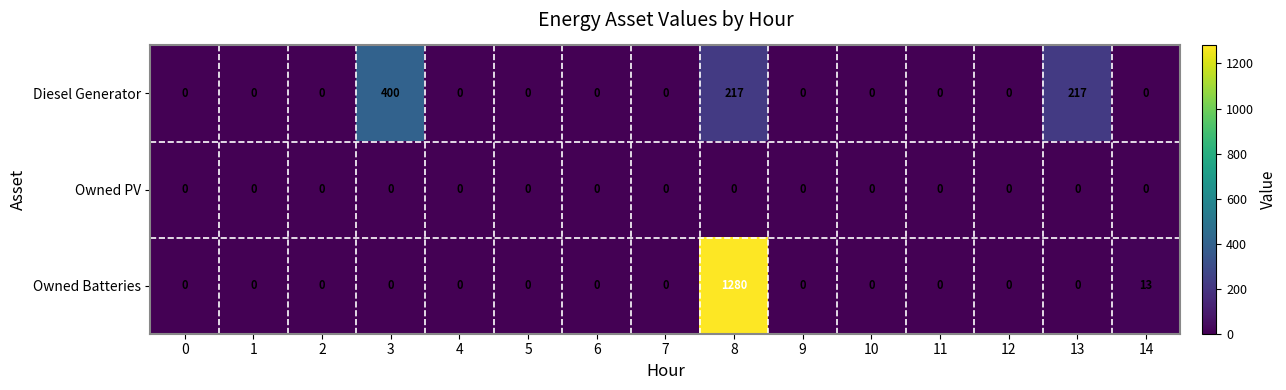

What is the difference between the second highest and minimum values in the Diesel Generator series?

217